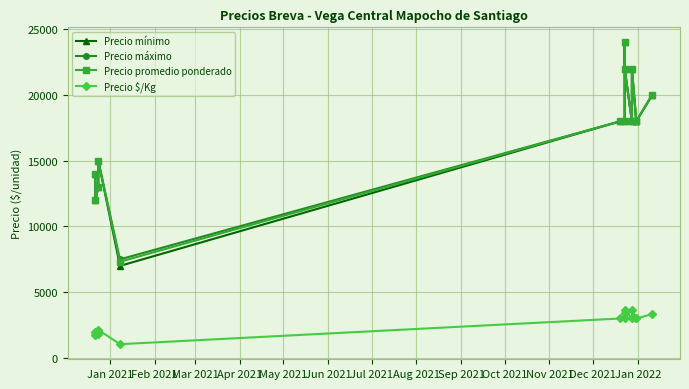

What is the label of the 13th point from the left?

Jan 2022